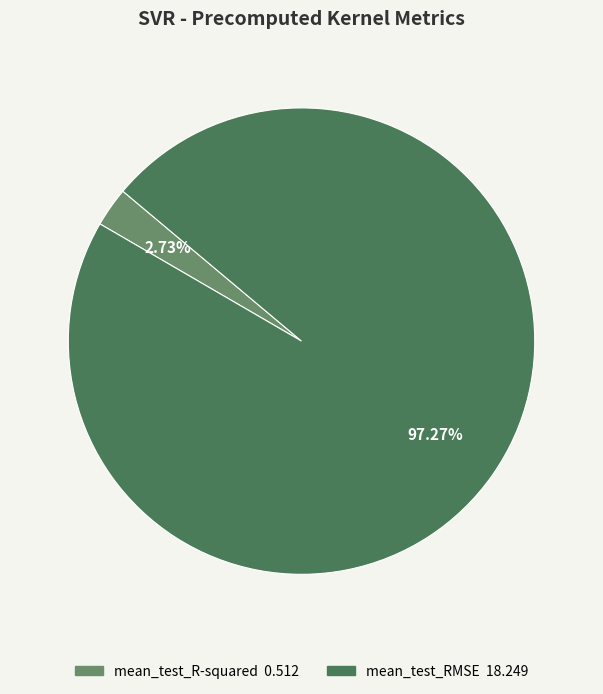

What percentage is the mean_test_RMSE slice, to the nearest percent?

97%